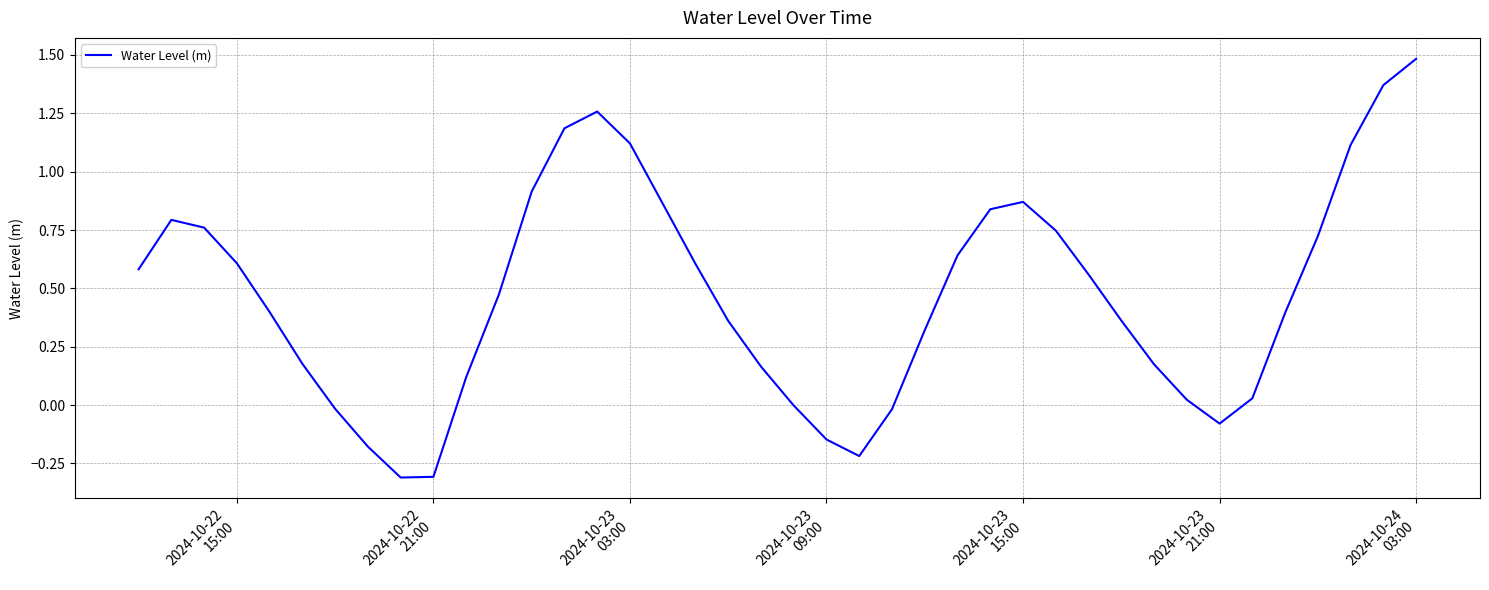

What is the minimum value shown in the chart?

-0.3